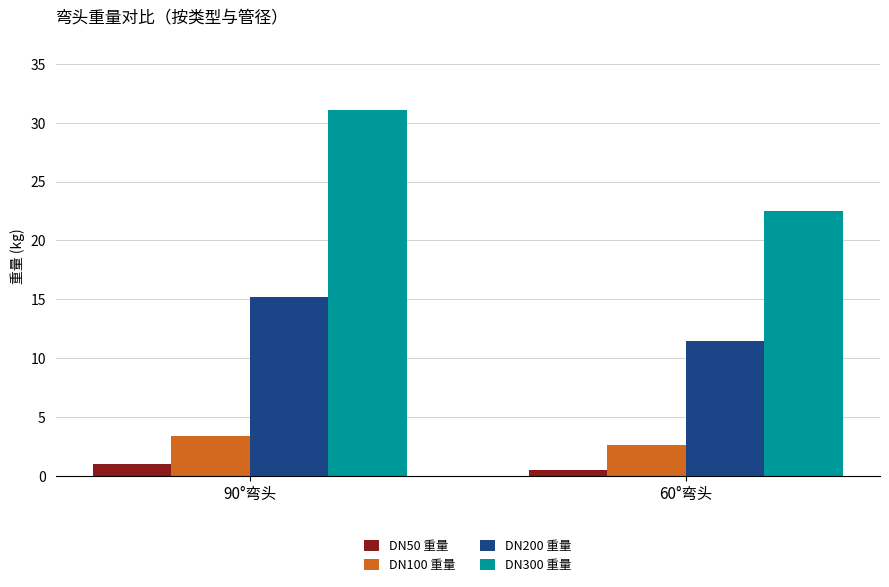

What is the value of the DN50 重量 bar at the 2nd from the left?

0.5